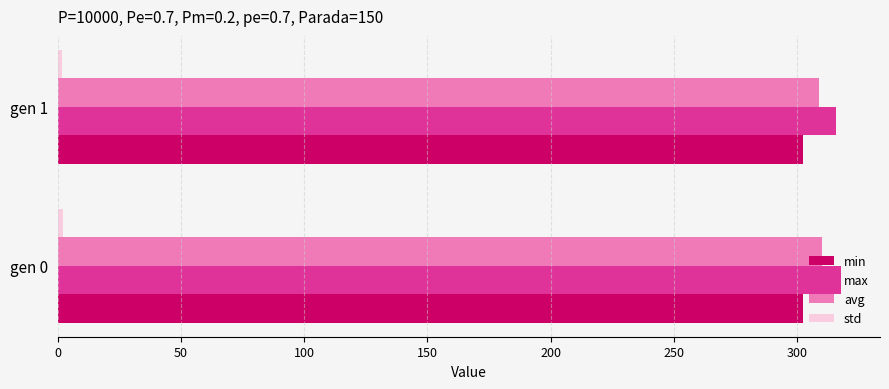

The value of avg at gen 1 is 309.1. True or false?

True